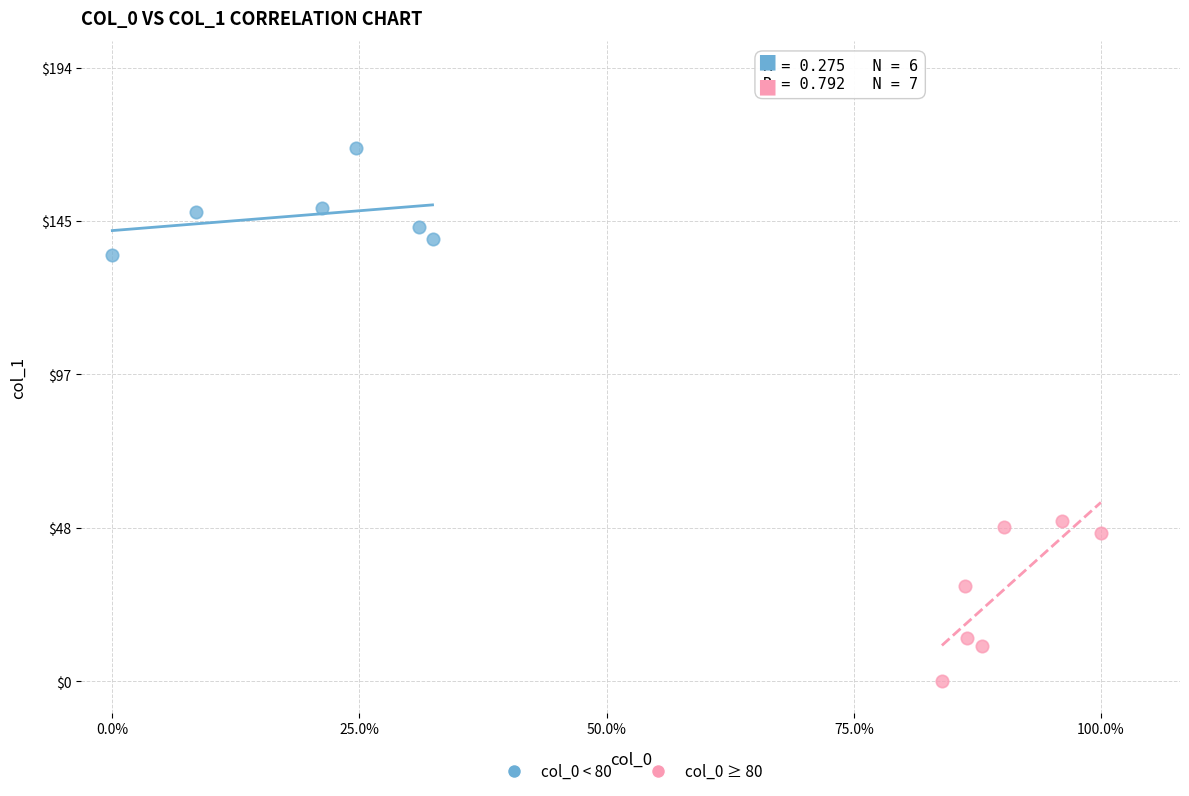

Which series has the widest spread of Y values?

col_0 ≥ 80